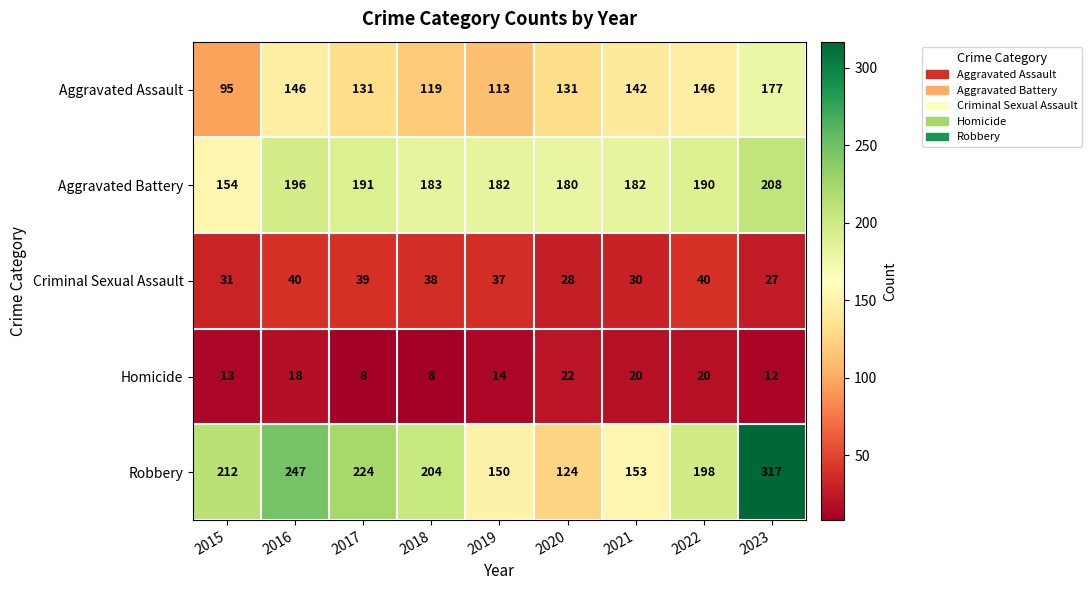

At 2020, list the series in order from largest to smallest.

Aggravated Battery, Aggravated Assault, Robbery, Criminal Sexual Assault, Homicide